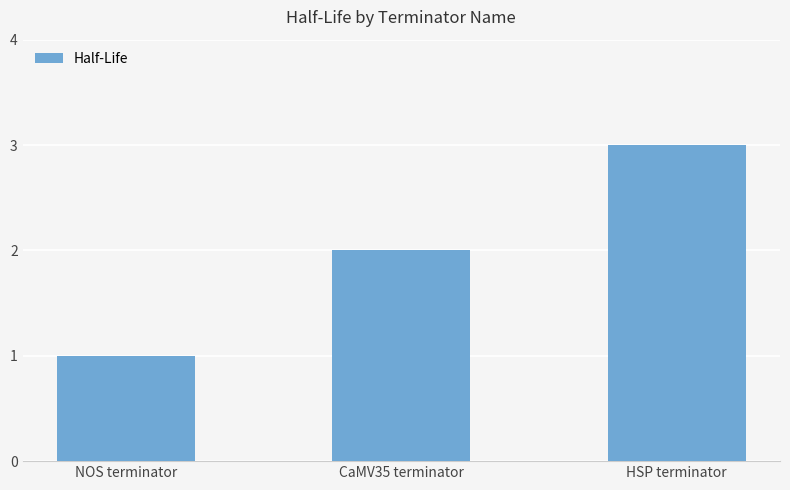

Is it true that the value at HSP terminator is 5?

False